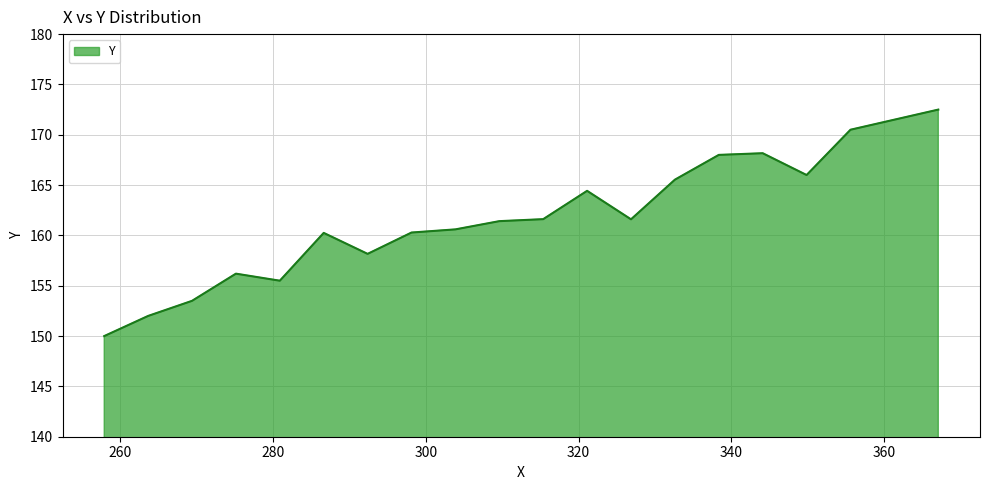

What is the difference between the maximum and minimum values?

22.5